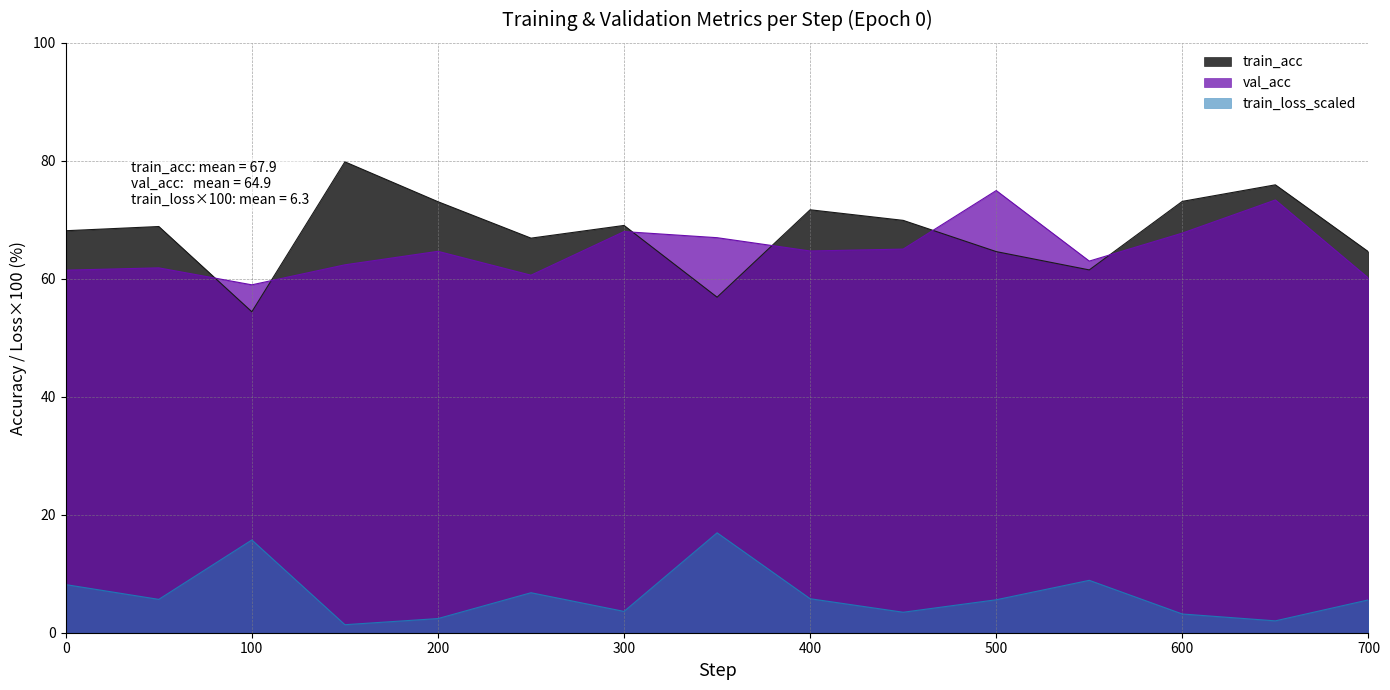

What is the minimum value for train_acc?

54.4